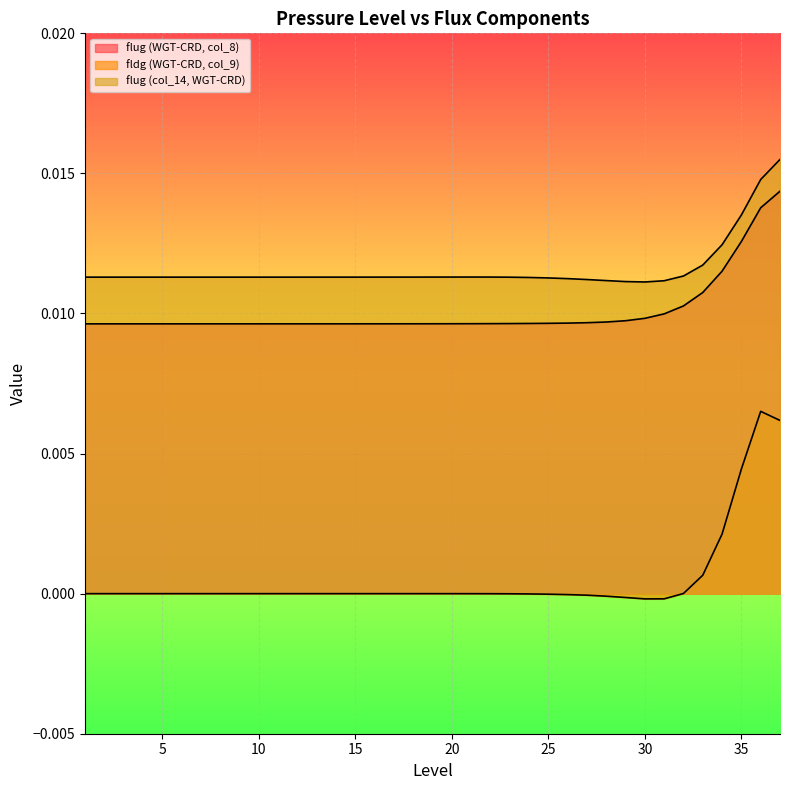

The value of flug (col_14, WGT-CRD) at 12 is 0.0. True or false?

False